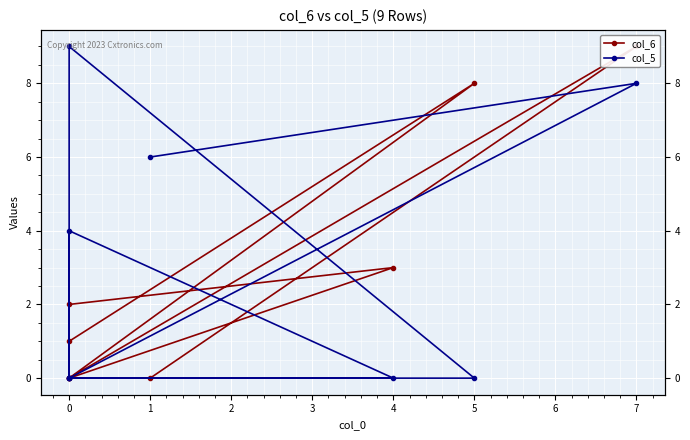

Is it true that col_6 equals 0 at 4?

True